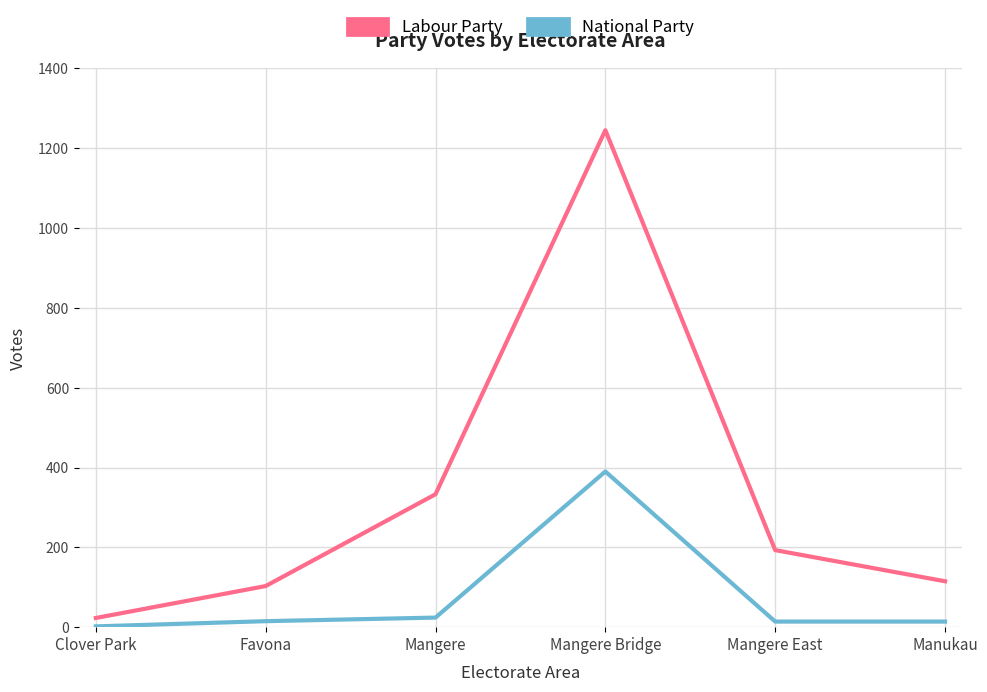

True or false: Labour Party has more than 0 interior local peaks.

True